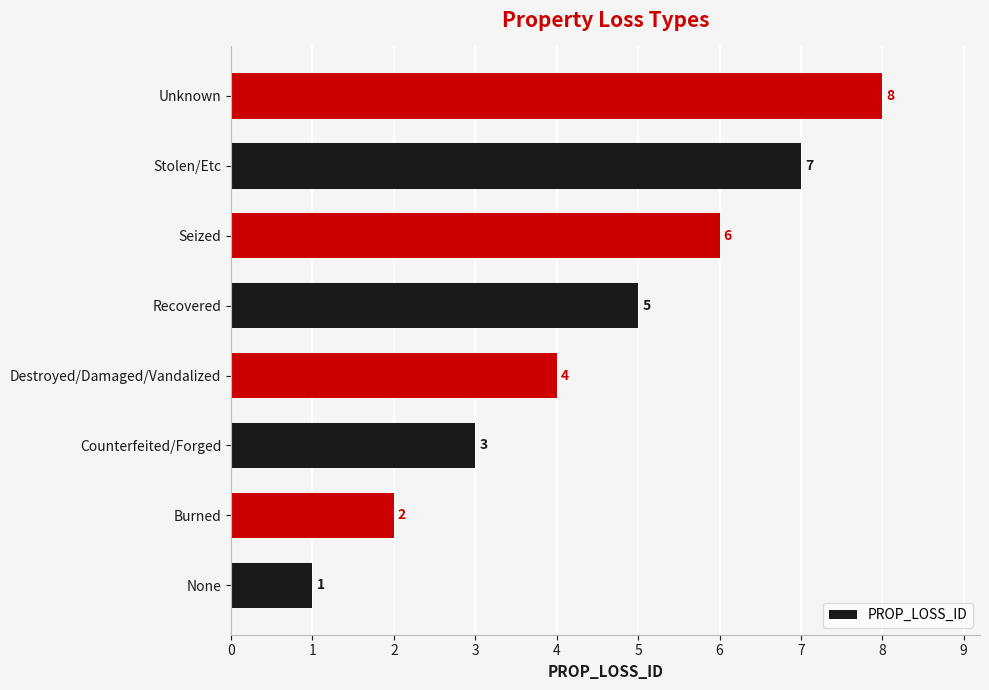

True or false: the data shows 8 at Seized.

False